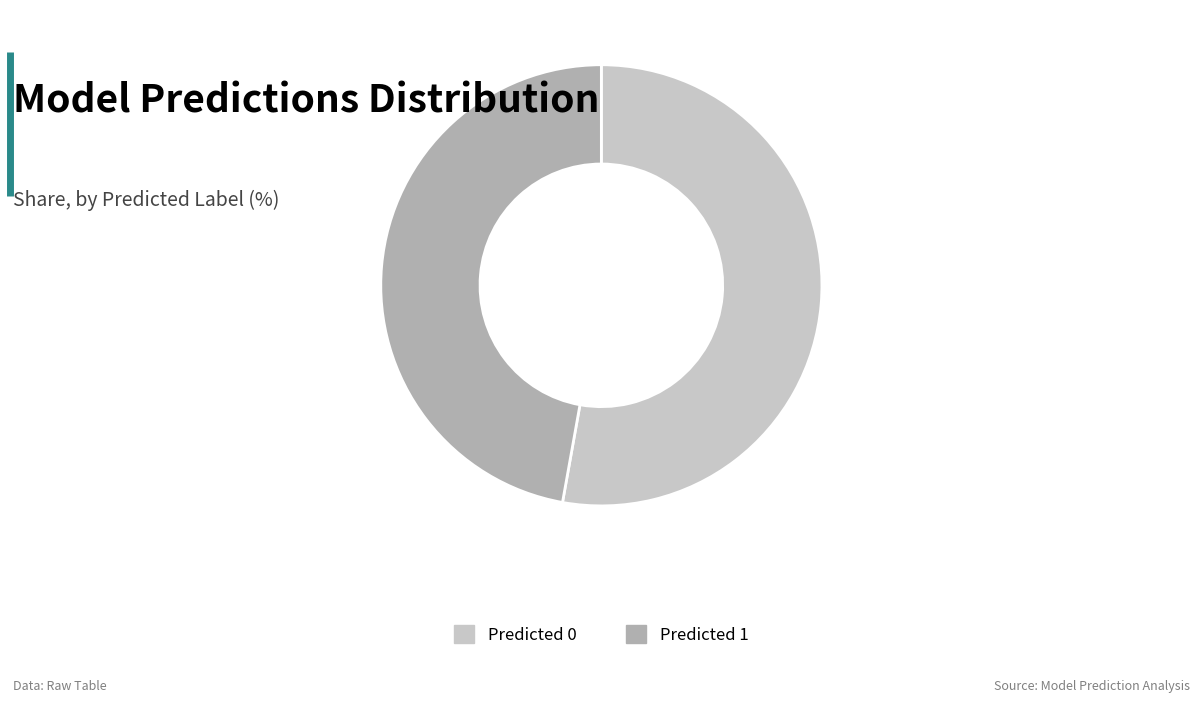

The Predicted 1 slice represents 92% of the pie. True or false?

False